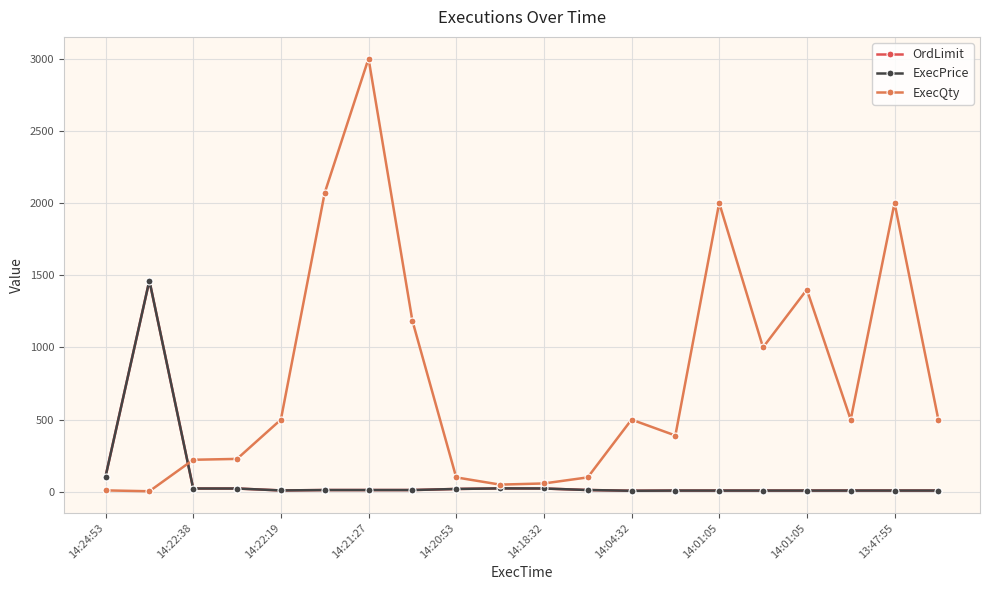

Is this an area chart (filled region under the line)?

No